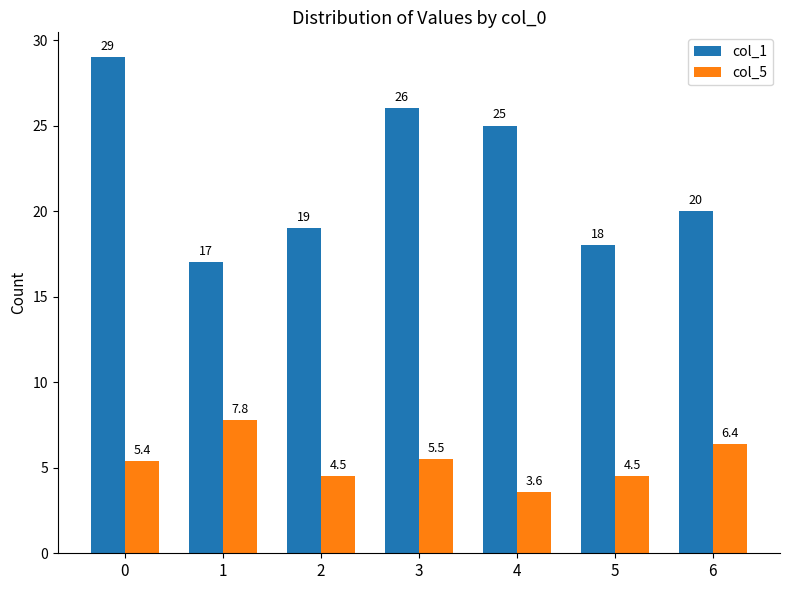

Reading left to right, list all the values displayed in this chart.

col_1: 29.0	17.0	19.0	26.0	25.0	18.0	20.0
col_5: 5.4	7.8	4.5	5.5	3.6	4.5	6.4